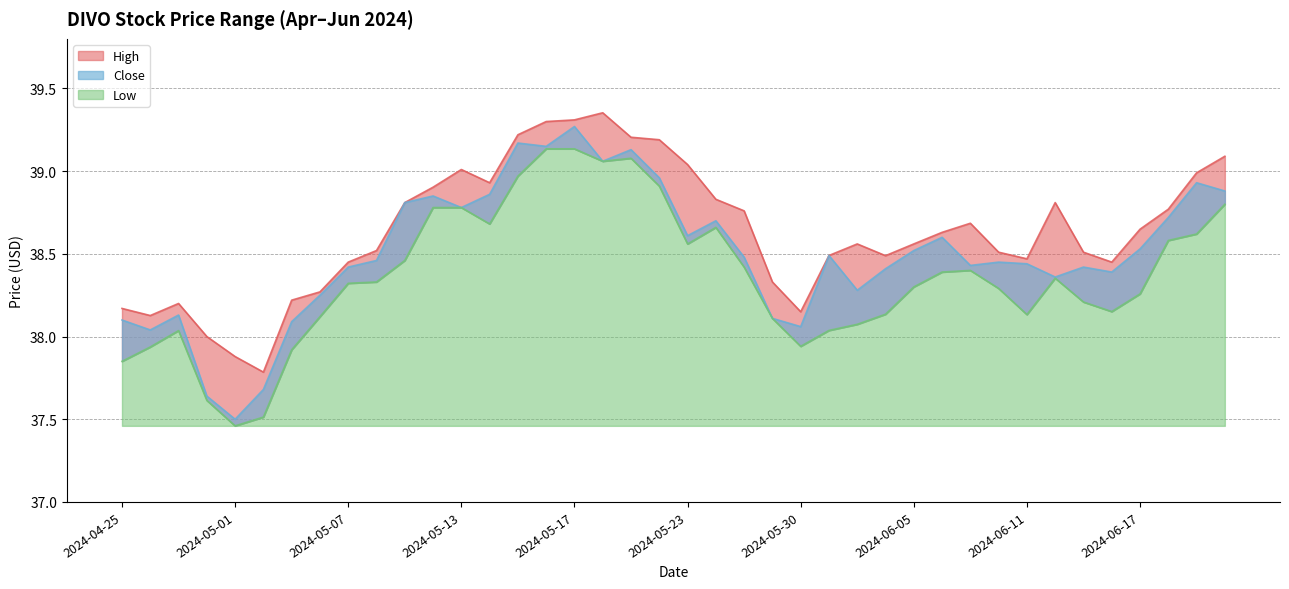

Where does the High series first go above 38?

2024-04-25